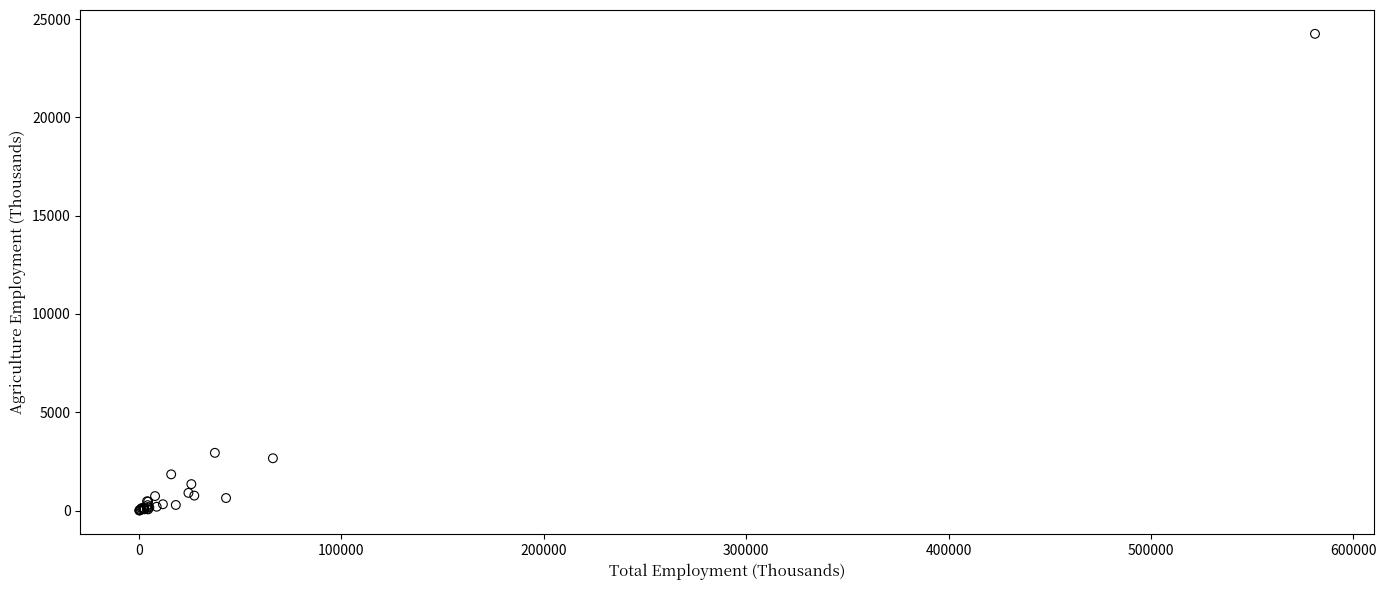

What Y value in the scatter plot is closest to 12127?

2936.2